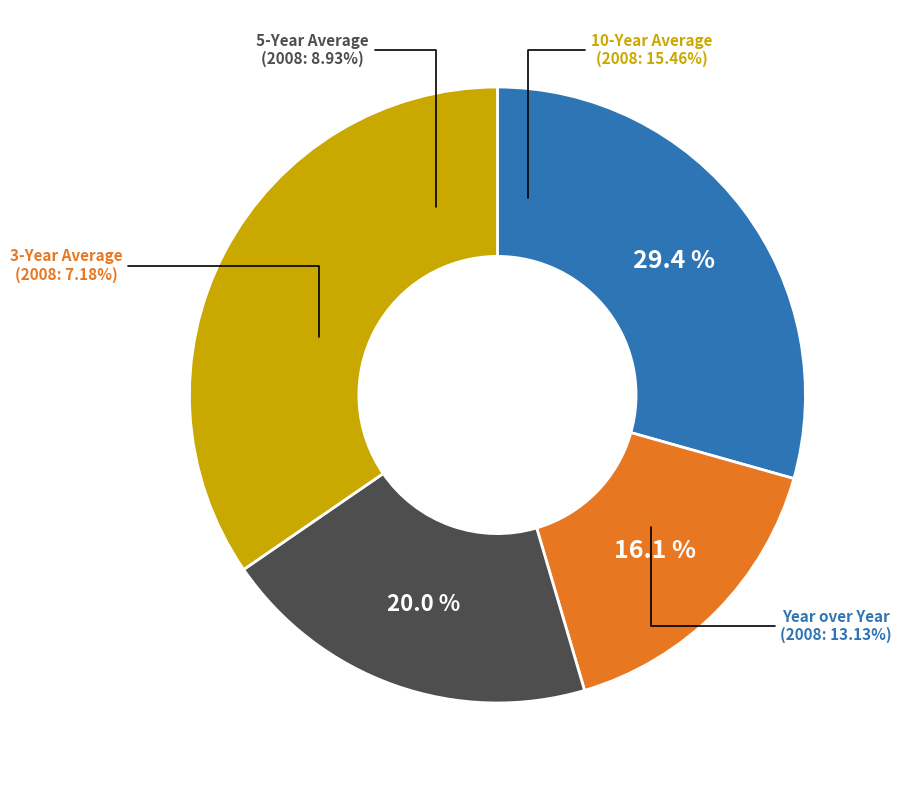

Approximately how many times larger is the value at 3-Year Average compared to Year over Year?

0.5